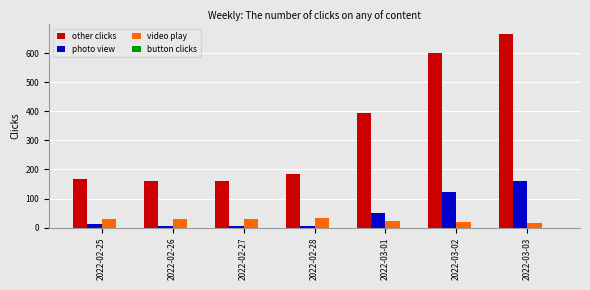

What position from the right is 2022-02-28?

4